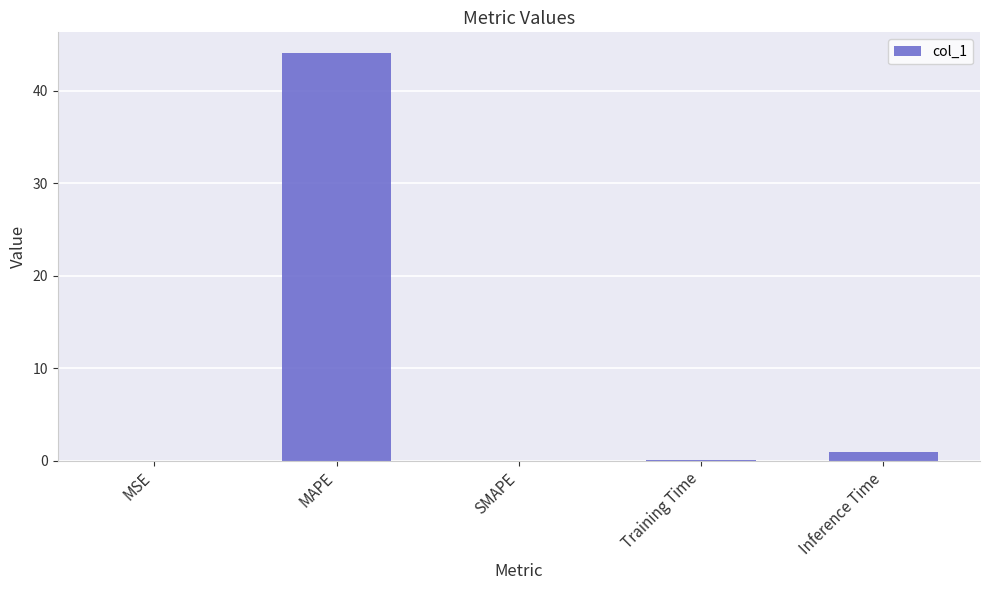

At which label is the value closest to 22?

Inference Time